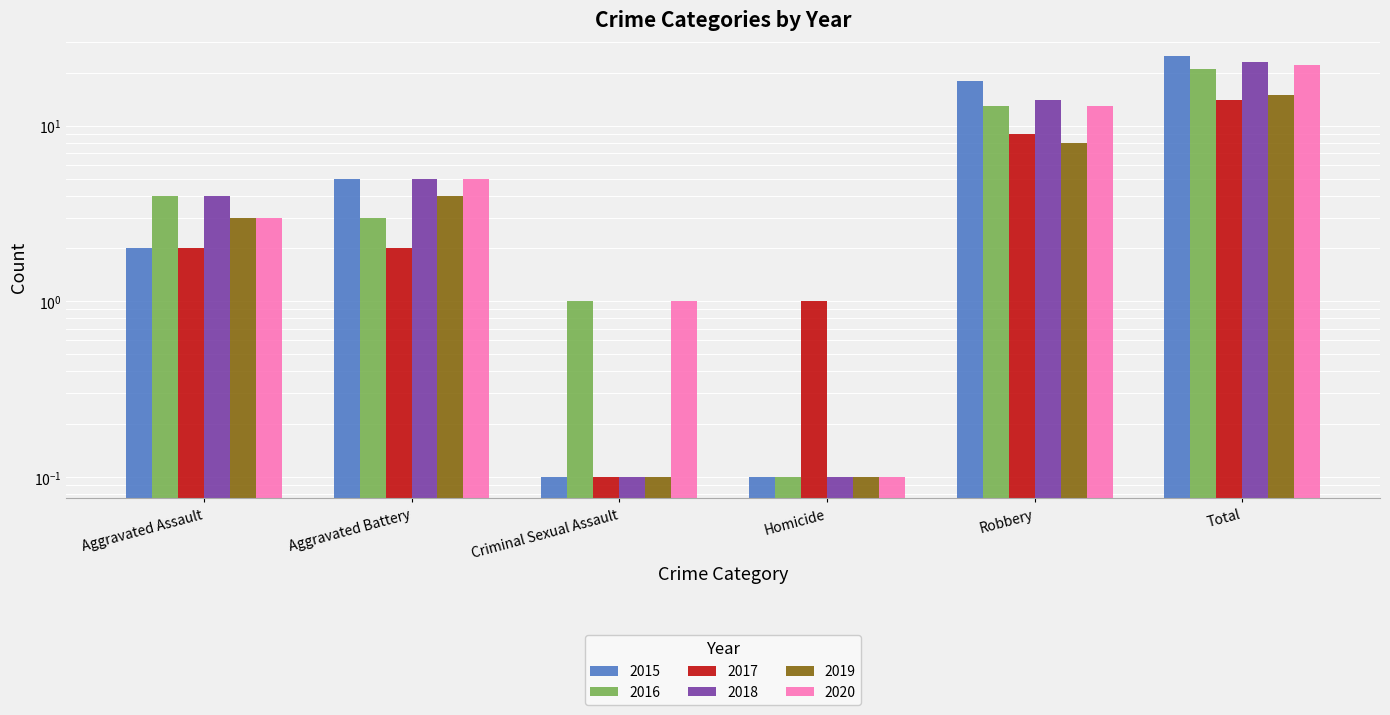

Between Homicide and Total, which series saw the biggest shift?

2015